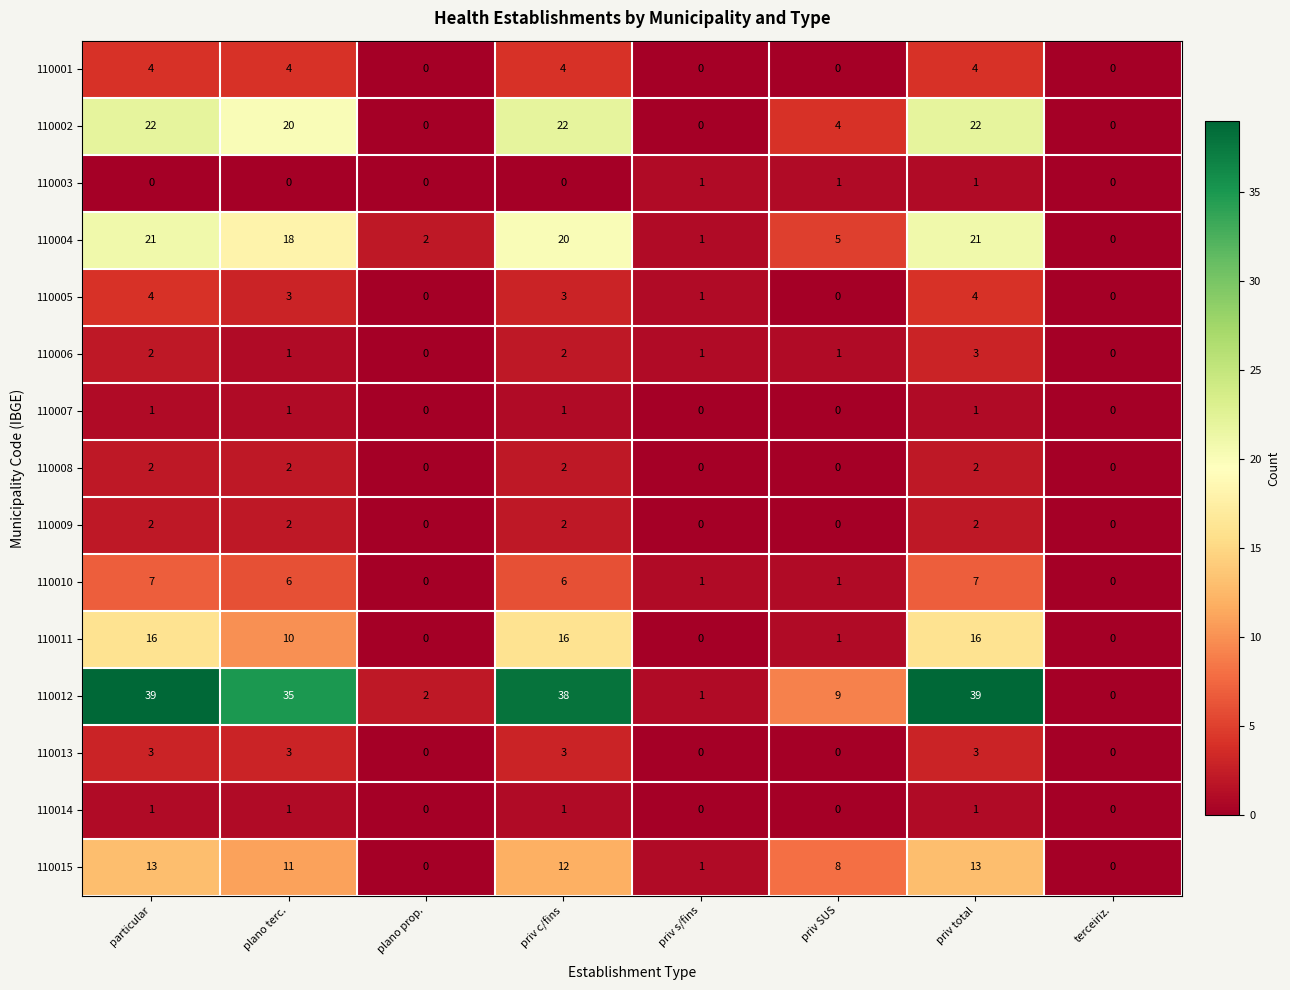

The 110012 series shows 38 at priv c/fins. True or false?

True